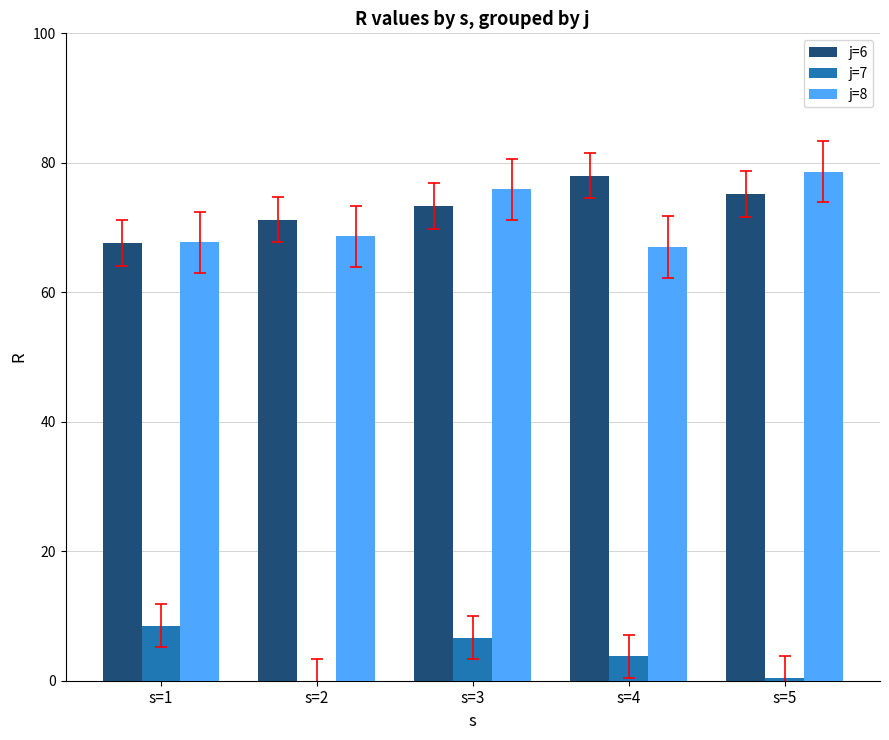

Is it true that j=8 equals 75.9 at s=3?

True